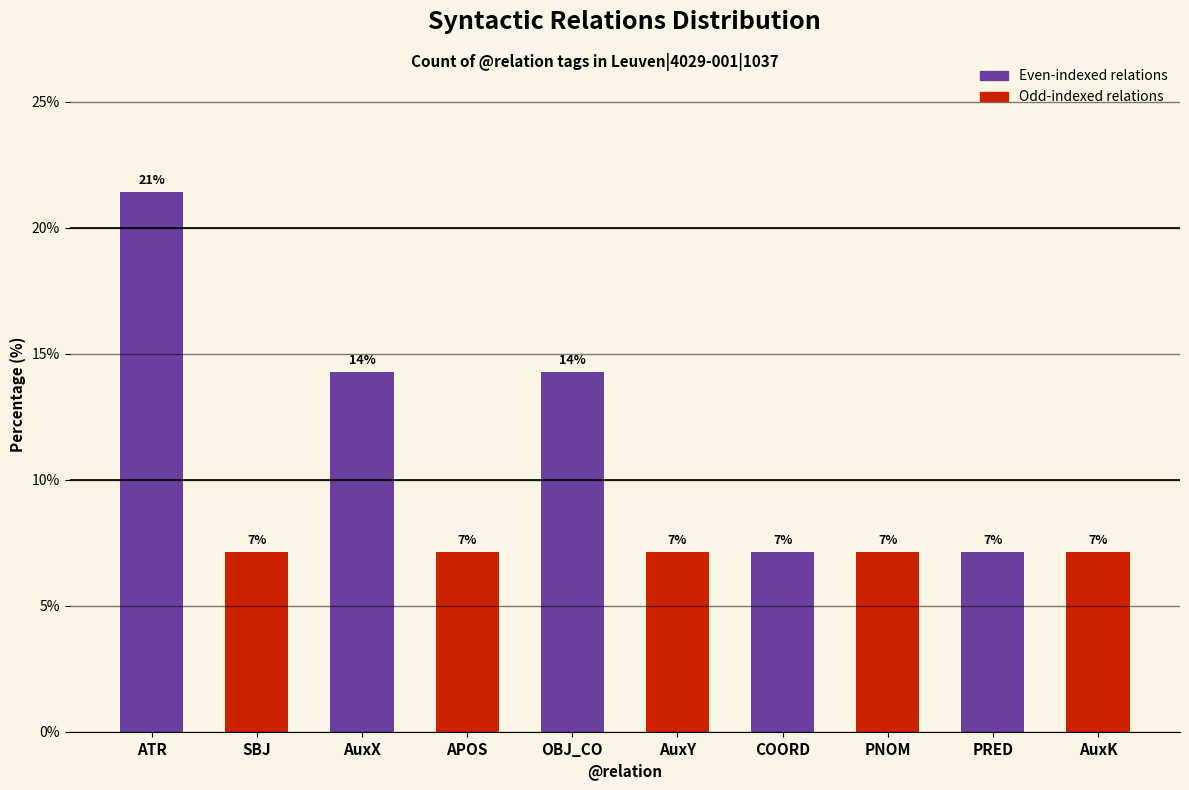

Reading left to right, list all the values displayed in this chart.

21.4	7.1	14.3	7.1	14.3	7.1	7.1	7.1	7.1	7.1